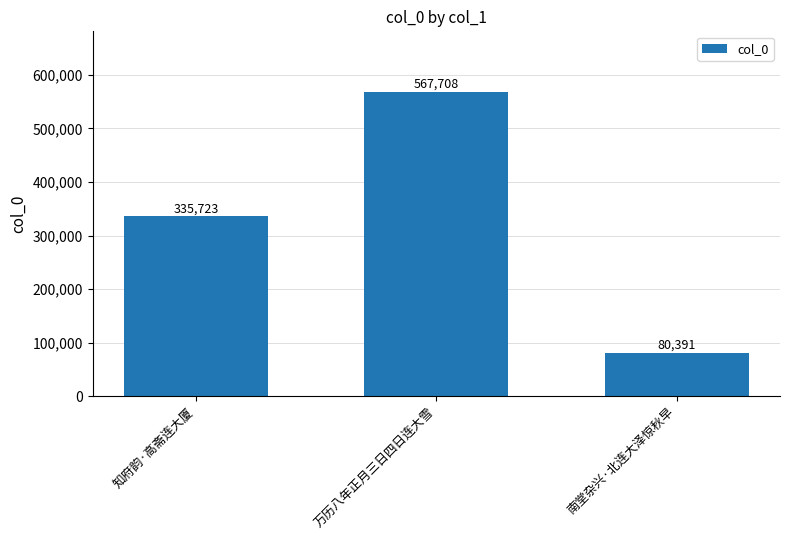

What position from the right is 知府韵·高斋连大厦?

3